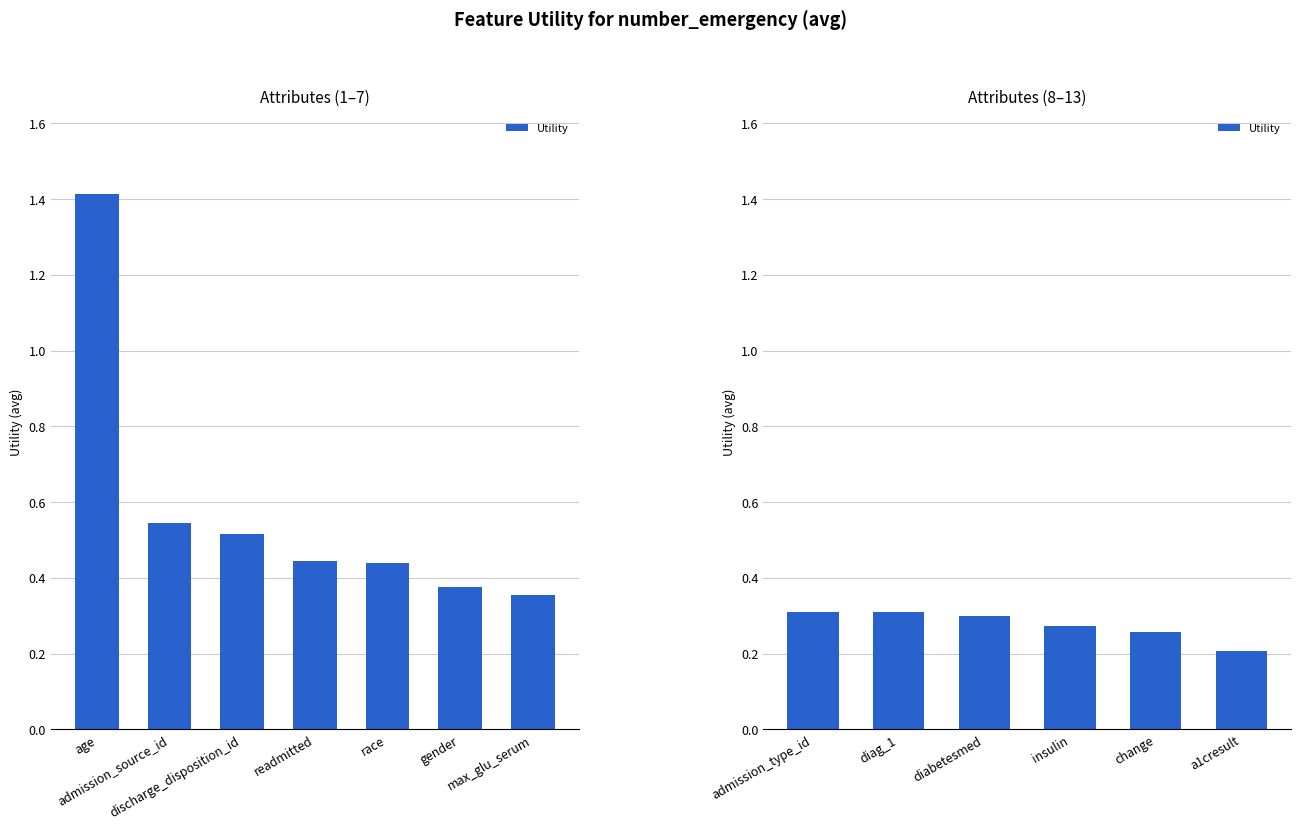

What is the value of the 2nd bar from the left?

0.3